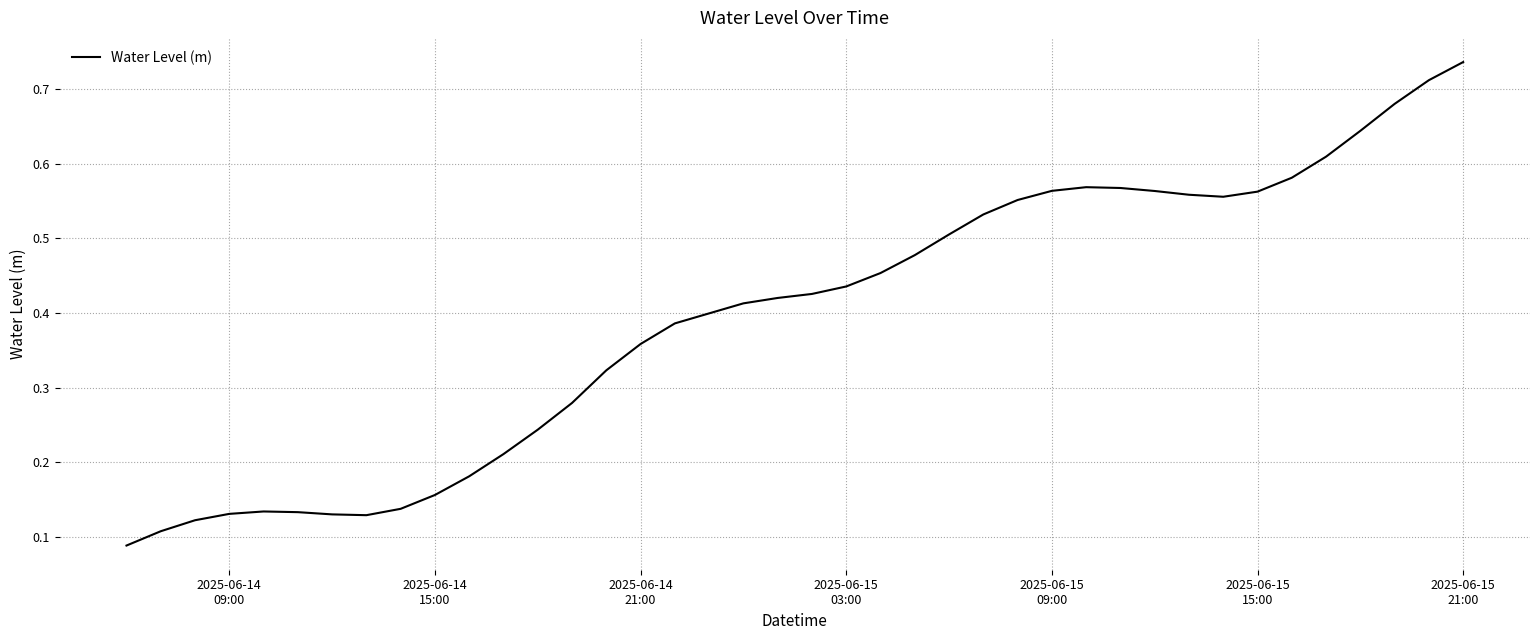

How many interior local valleys (lower than both neighbors) does the data have?

2